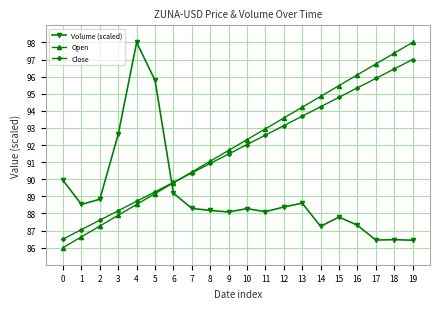

What is the minimum value for Open?

86.0